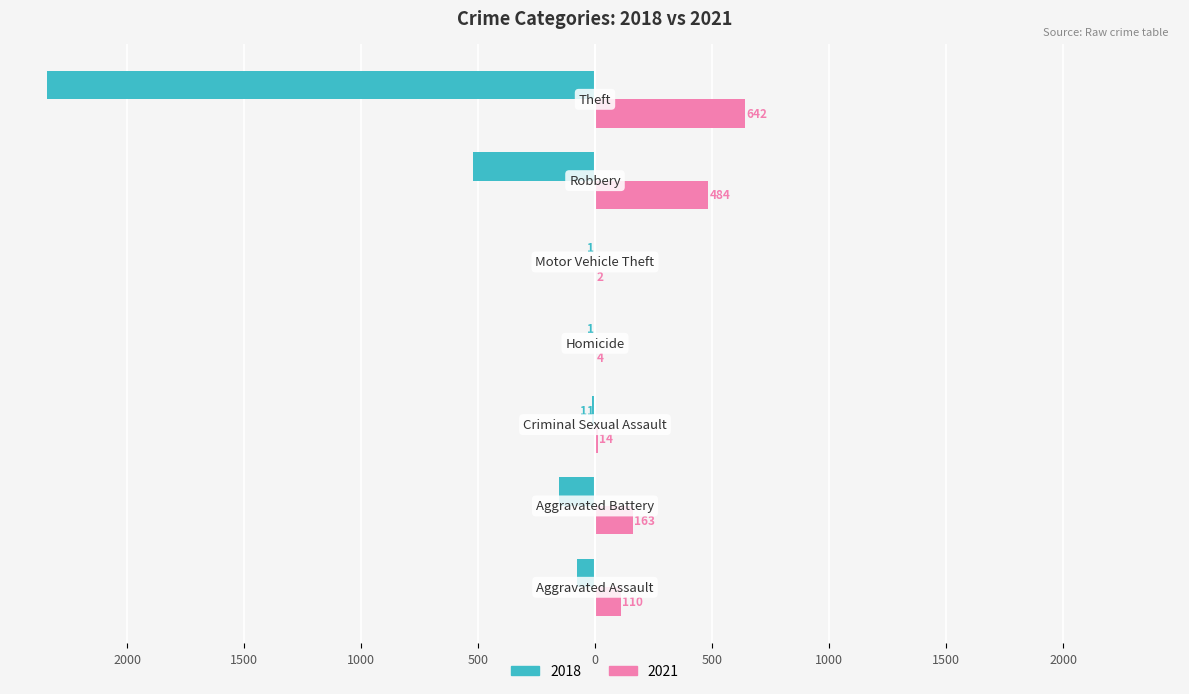

Reading left to right, list all the values displayed in this chart.

2018: -77	-152	-11	-1	-1	-520	-2342
2021: 110	163	14	4	2	484	642